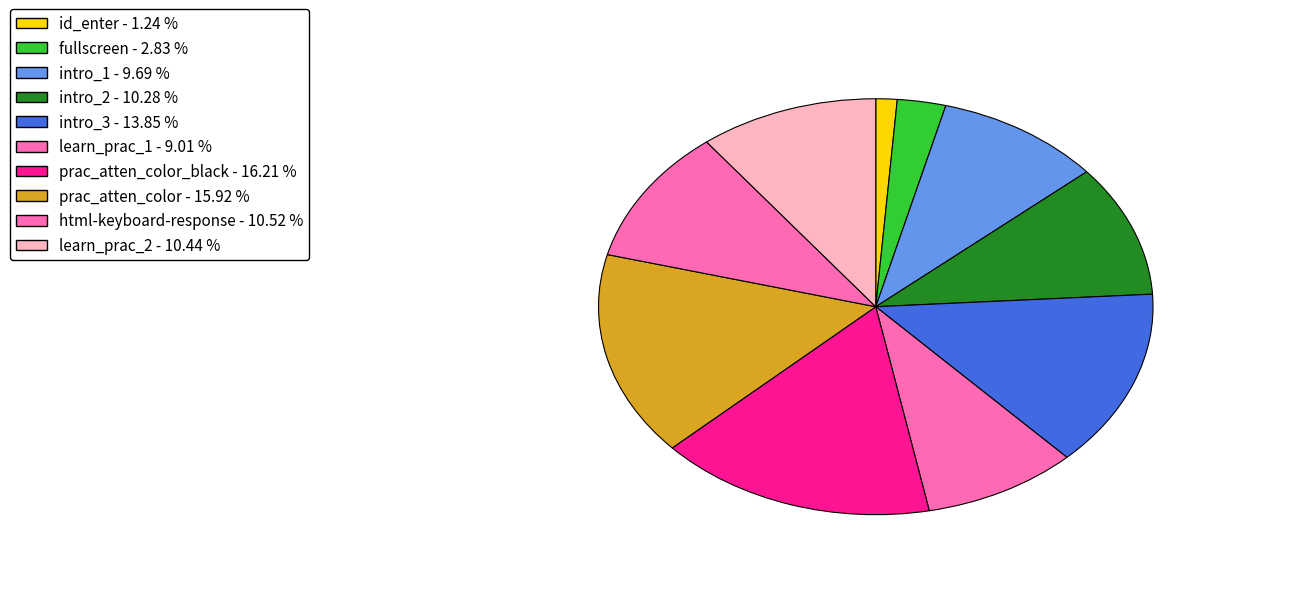

Which category has the biggest portion of the pie?

prac_atten_color_black